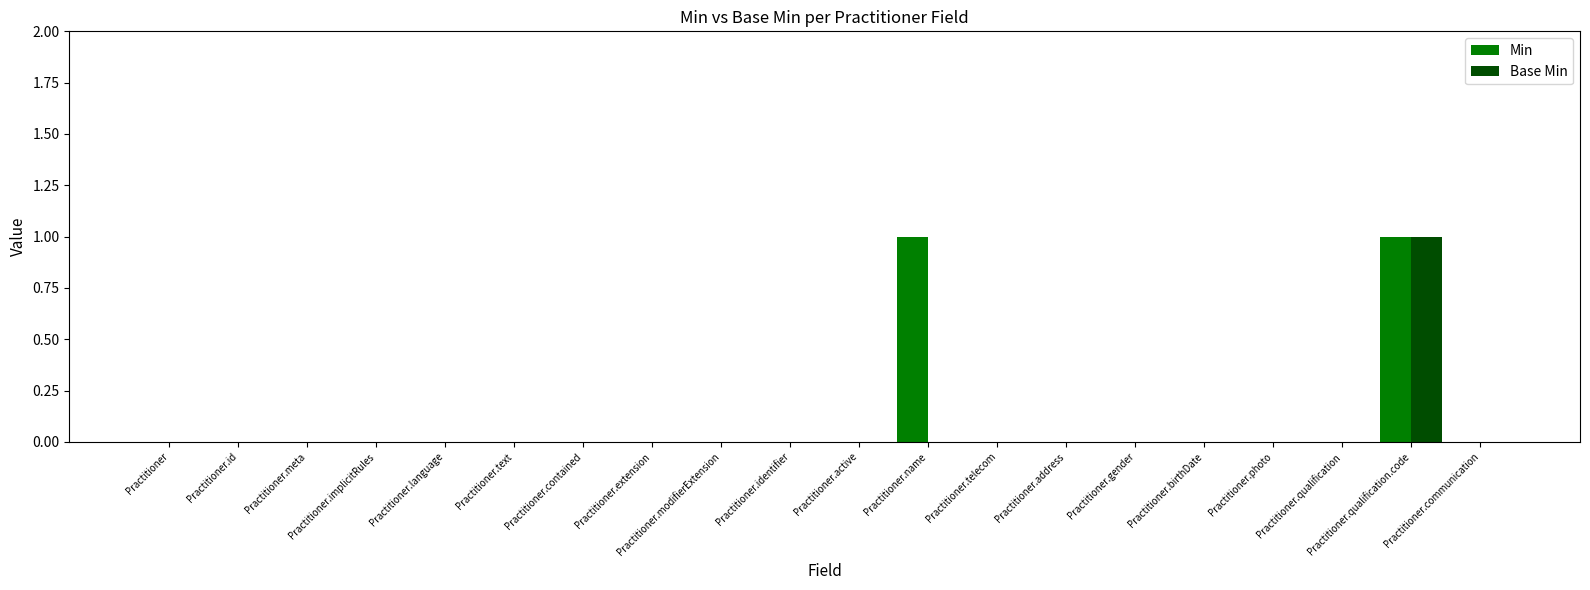

What is the sum of the Base Min values at Practitioner.qualification.code and Practitioner.name?

1